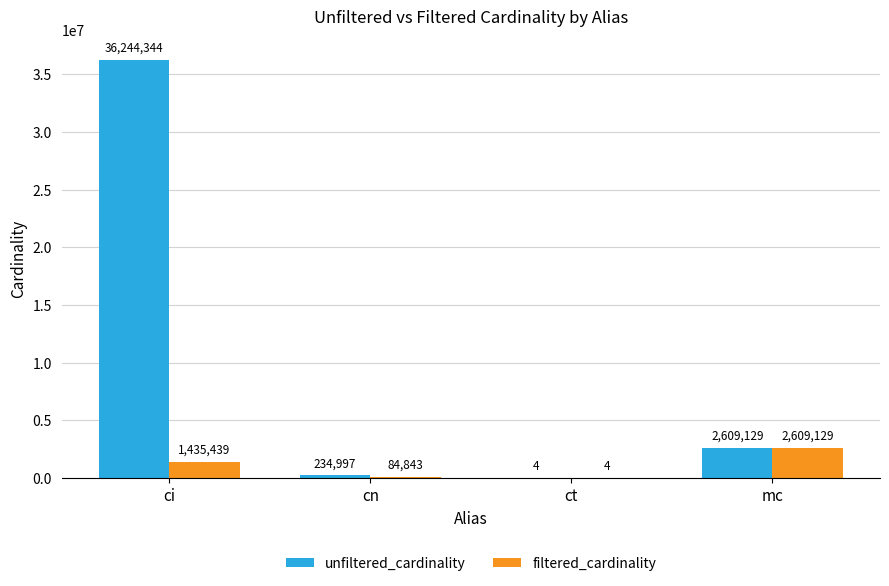

Is the value of filtered_cardinality at ci greater than the value of unfiltered_cardinality at ci?

No